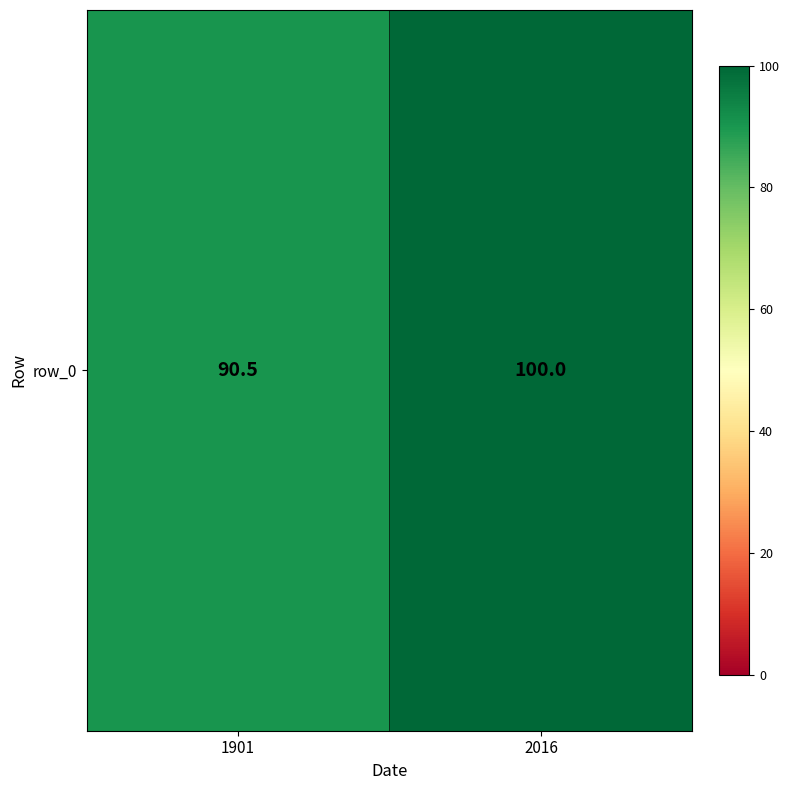

Count the number of categories in the chart.

2